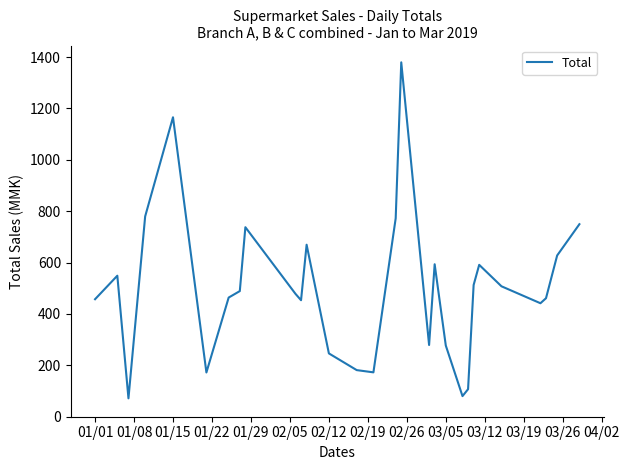

What is the difference between the maximum and minimum values?

1308.1